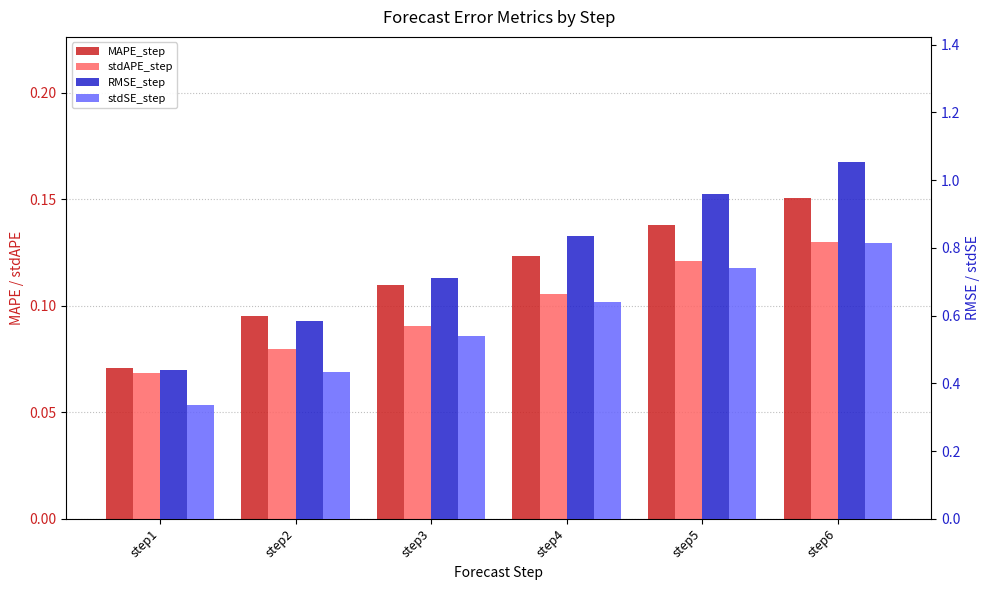

What is the value of the RMSE_step bar at the 6th from the left?

1.1